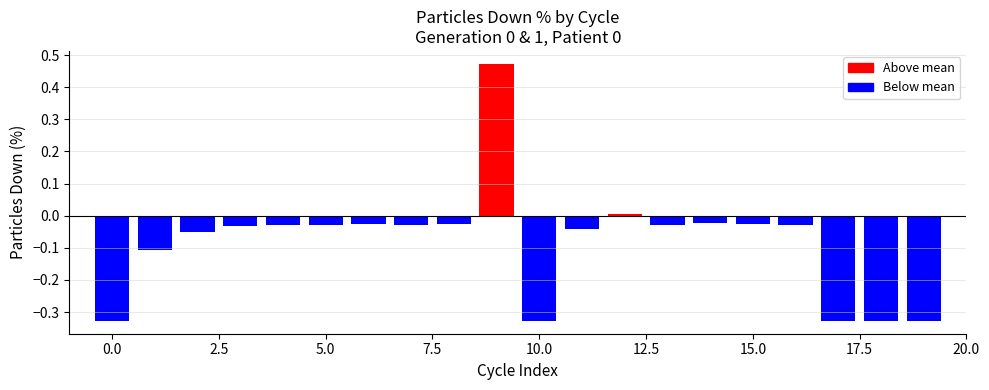

What is the difference between the maximum and minimum values?

0.8